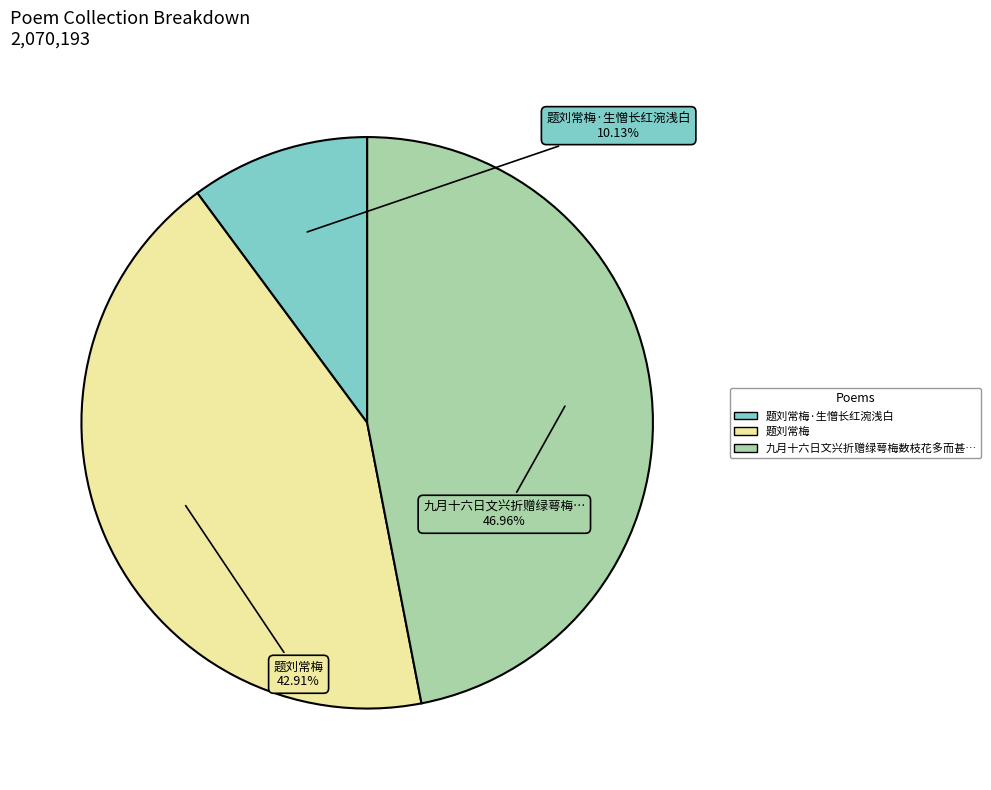

Is there a majority slice in this chart?

No